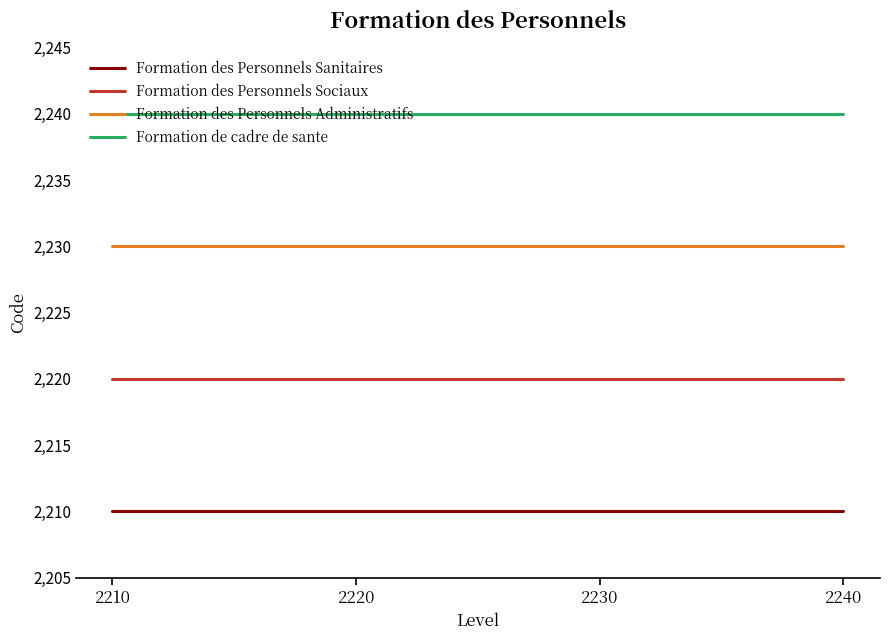

Reading left to right, transcribe all the data shown in this chart.

Formation des Personnels Sanitaires: 2210	2210	2210	2210
Formation des Personnels Sociaux: 2220	2220	2220	2220
Formation des Personnels Administratifs: 2230	2230	2230	2230
Formation de cadre de sante: 2240	2240	2240	2240